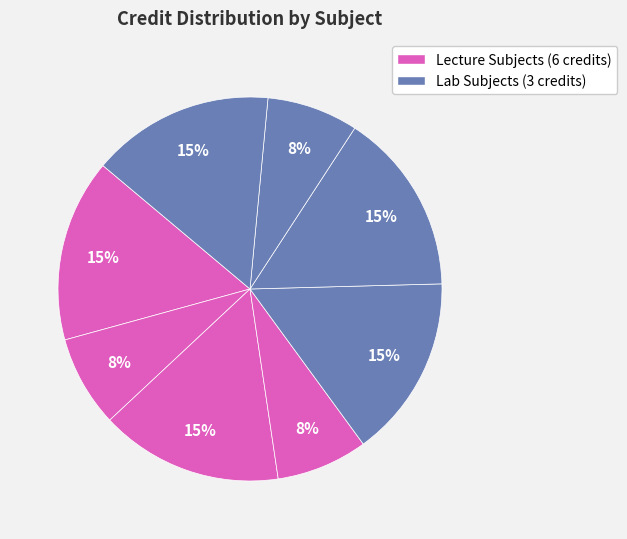

How many slices are in this pie chart?

8